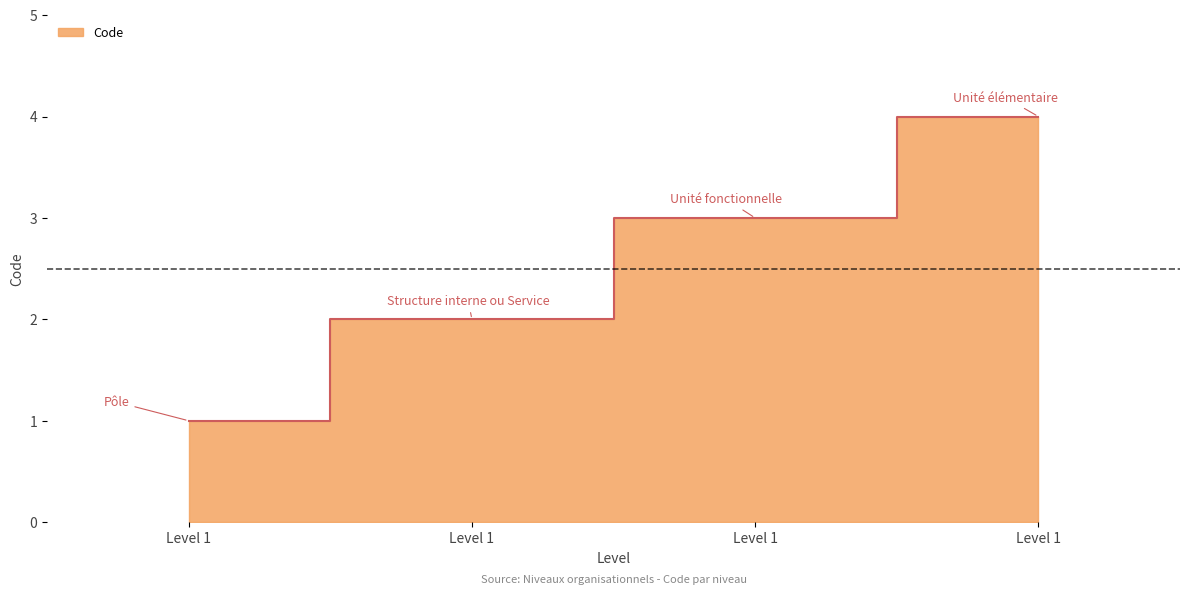

The value at Level 1 is 1. True or false?

True